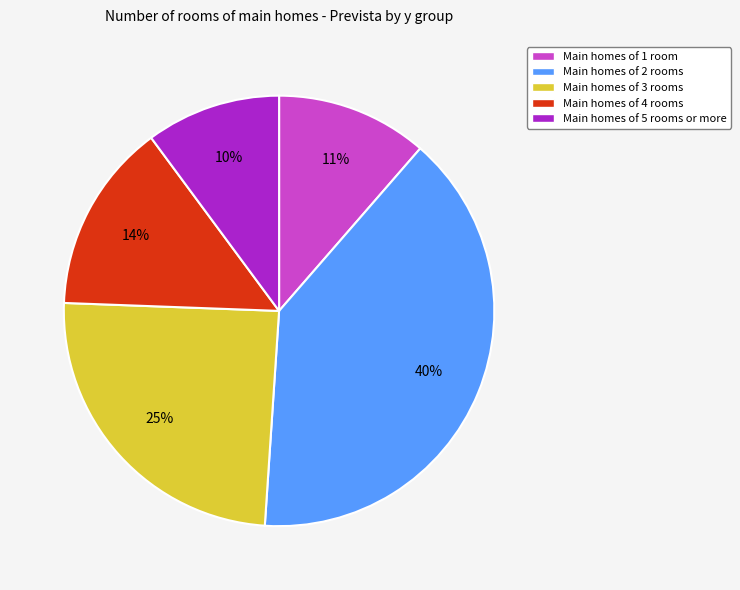

Which has a higher value, Main homes of 3 rooms or Main homes of 1 room?

Main homes of 3 rooms